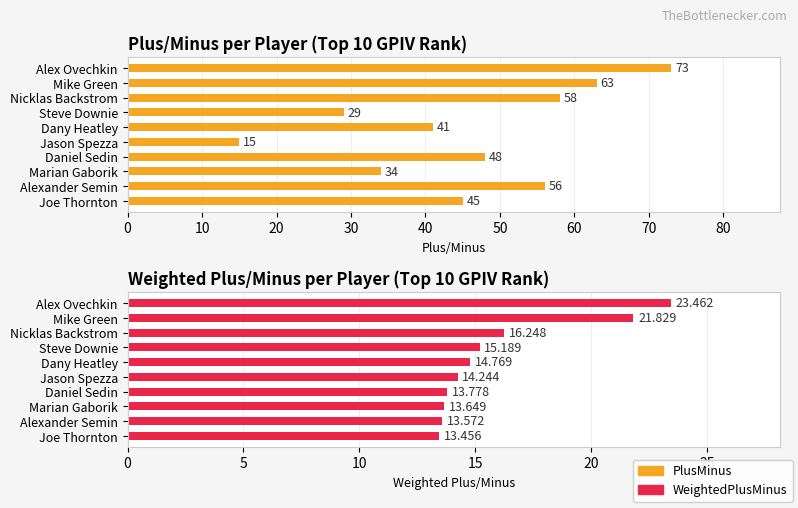

What is the lowest value of the WeightedPlusMinus series?

13.5